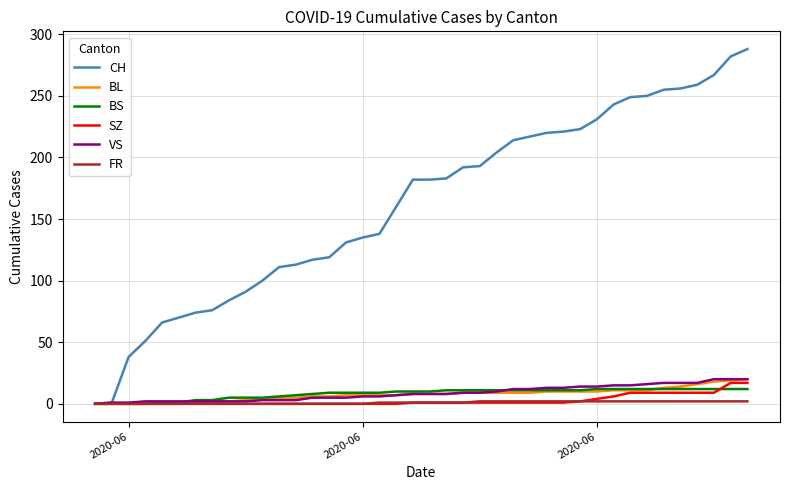

Which series has the largest total across all categories?

CH